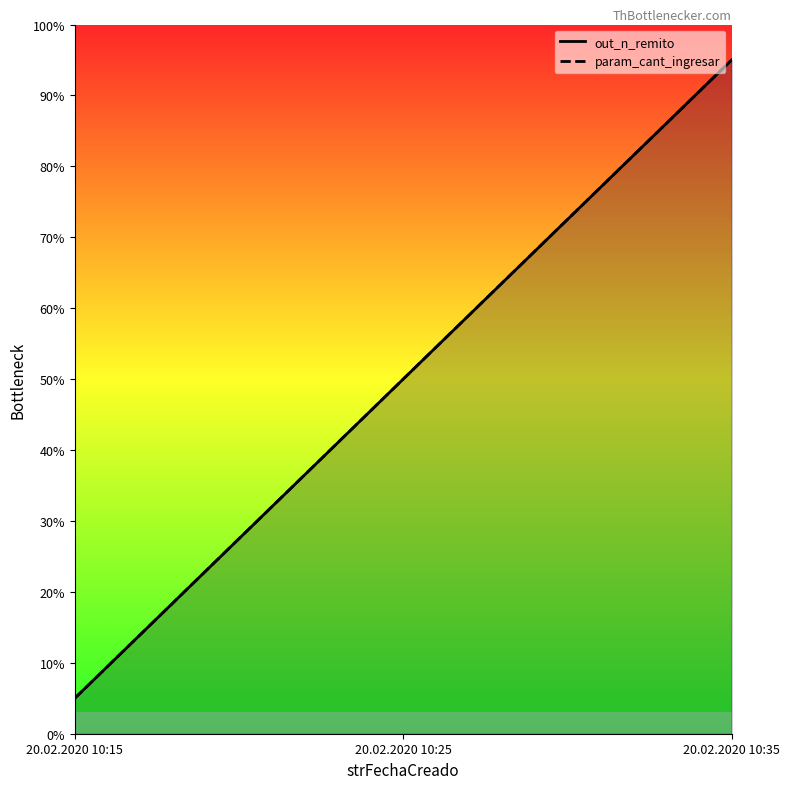

True or false: out_n_remito has a value of 50 at 20.02.2020 10:25.

True